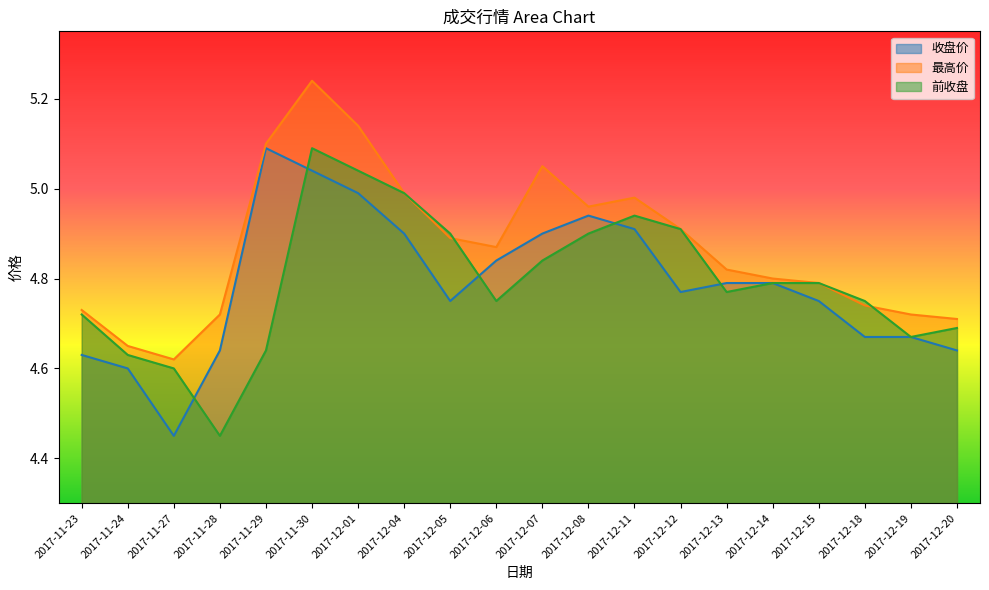

What are all the series names shown in the legend?

收盘价, 最高价, 前收盘